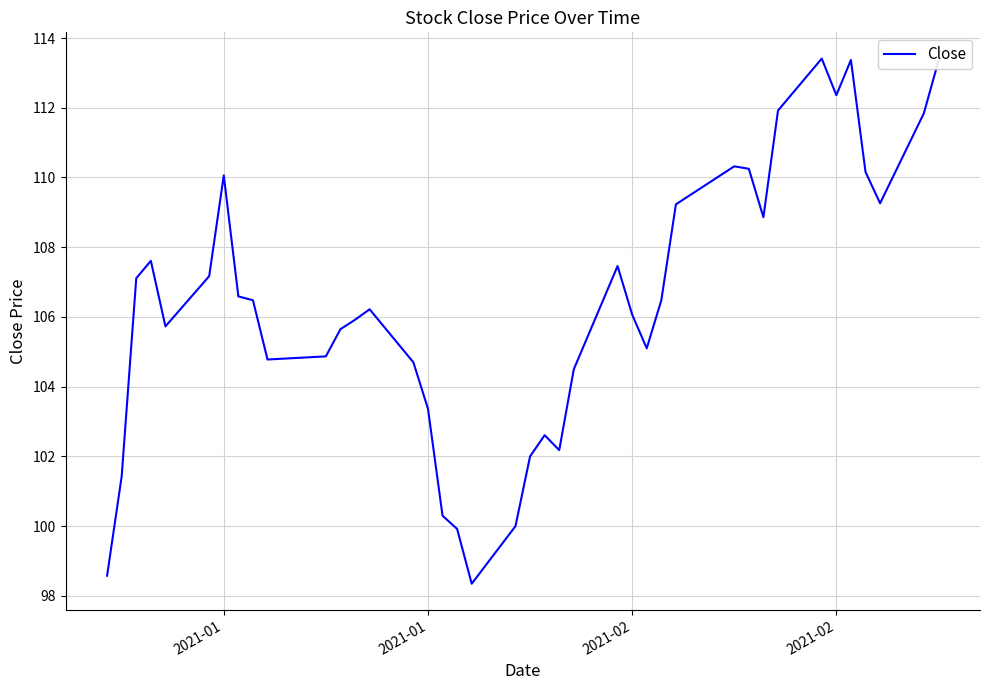

What is the minimum value shown in the chart?

98.3